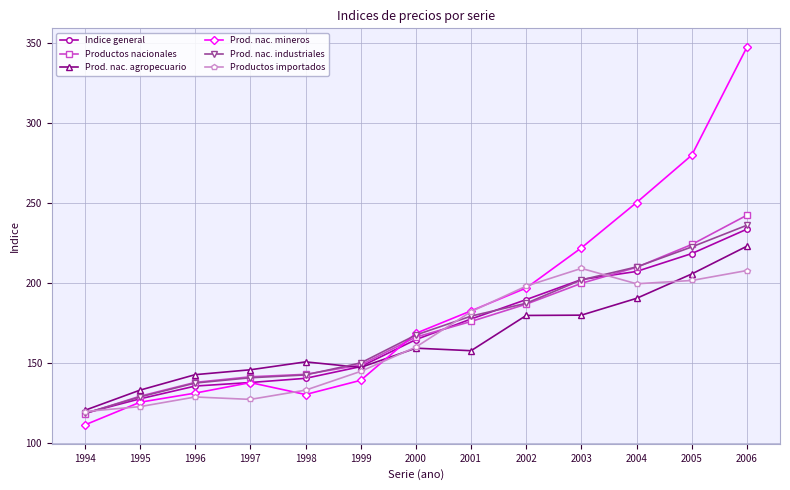

Which series has the largest total across all categories?

Prod. nac. mineros